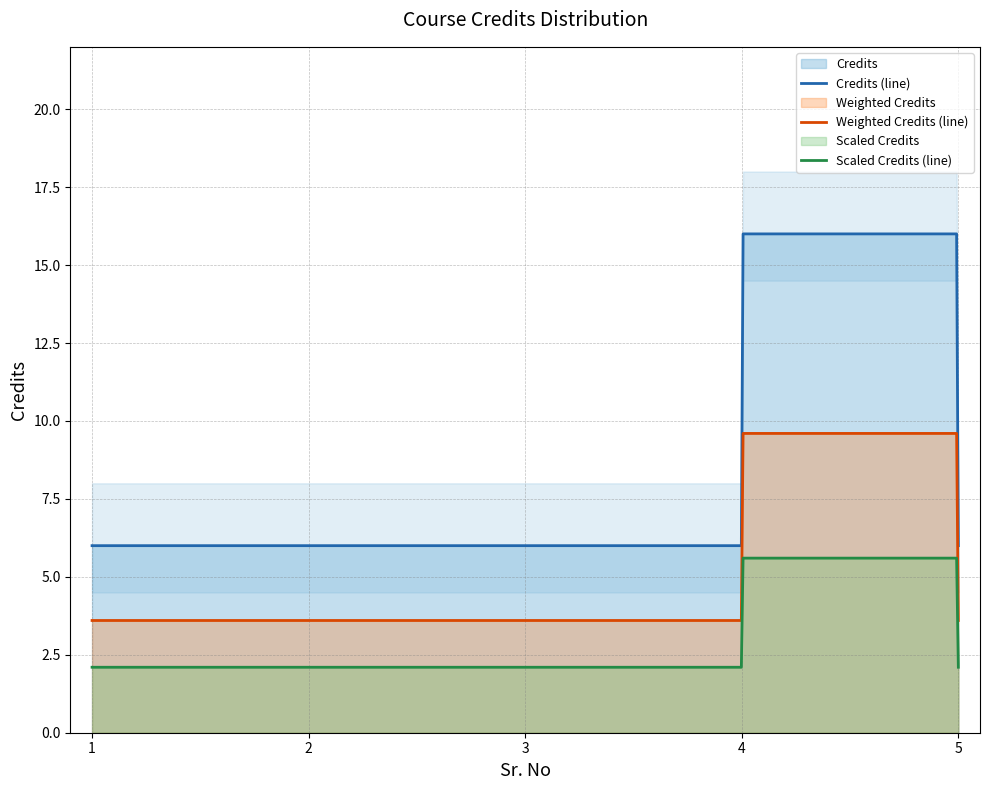

What is the change in value from 3 to 4?

+10